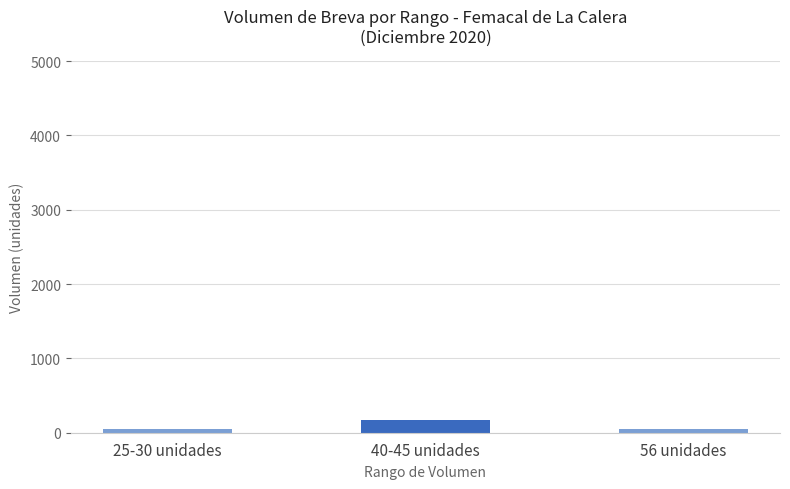

What is the ratio of the value at 56 unidades to the value at 25-30 unidades?

1.0